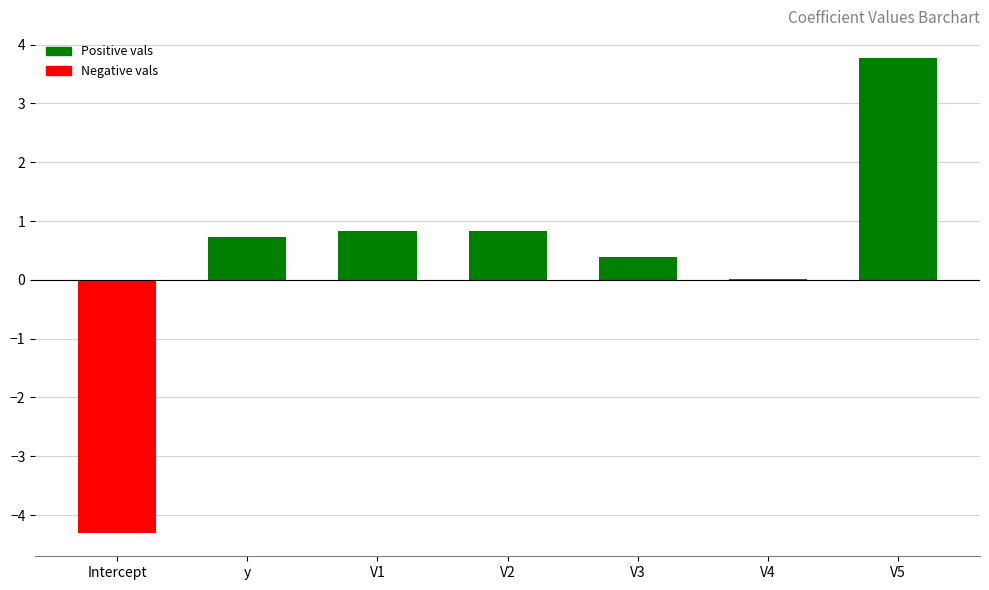

Read the value at V2.

0.8